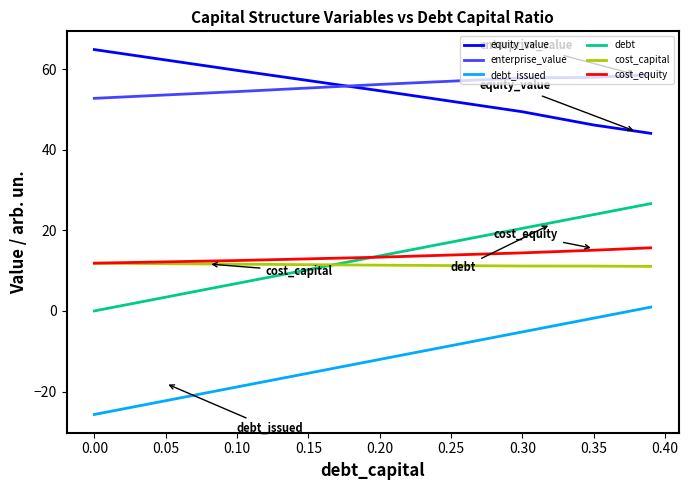

What is the maximum value shown in the chart?

64.9